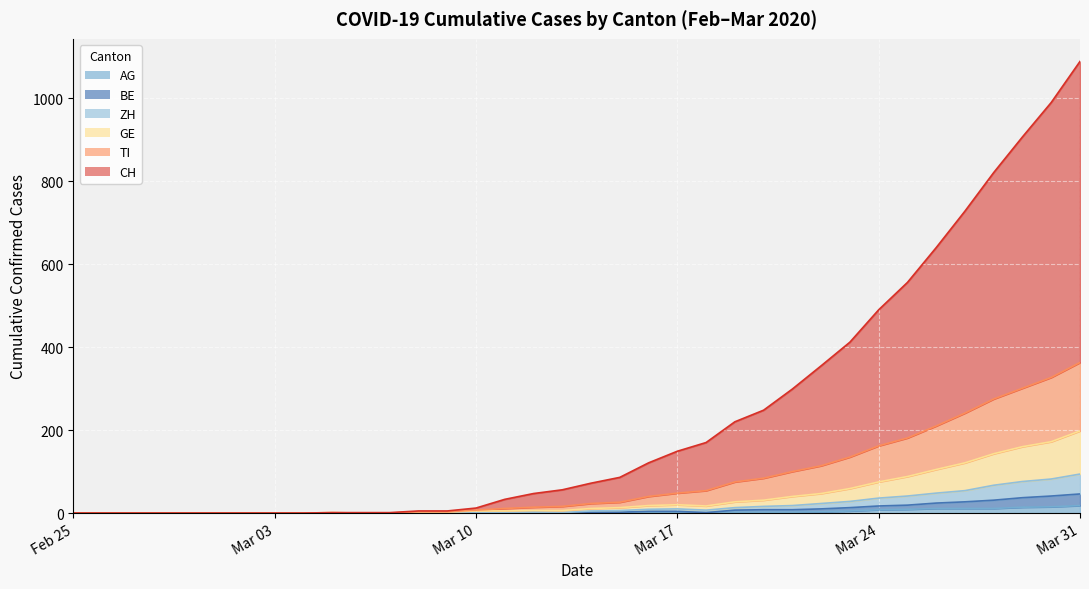

True or false: GE has a value of 29 at Mar 17.

False